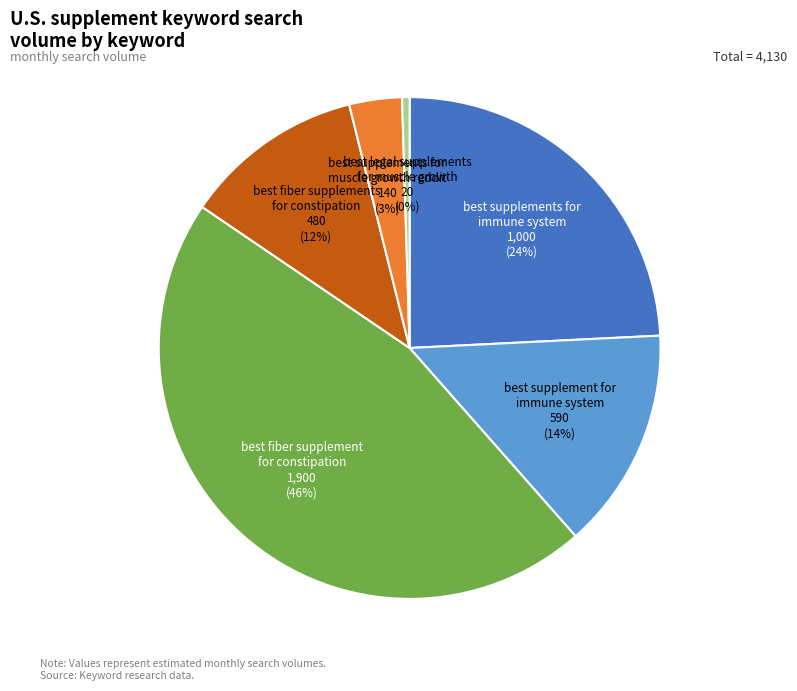

Is there any slice that represents more than half of the pie?

No